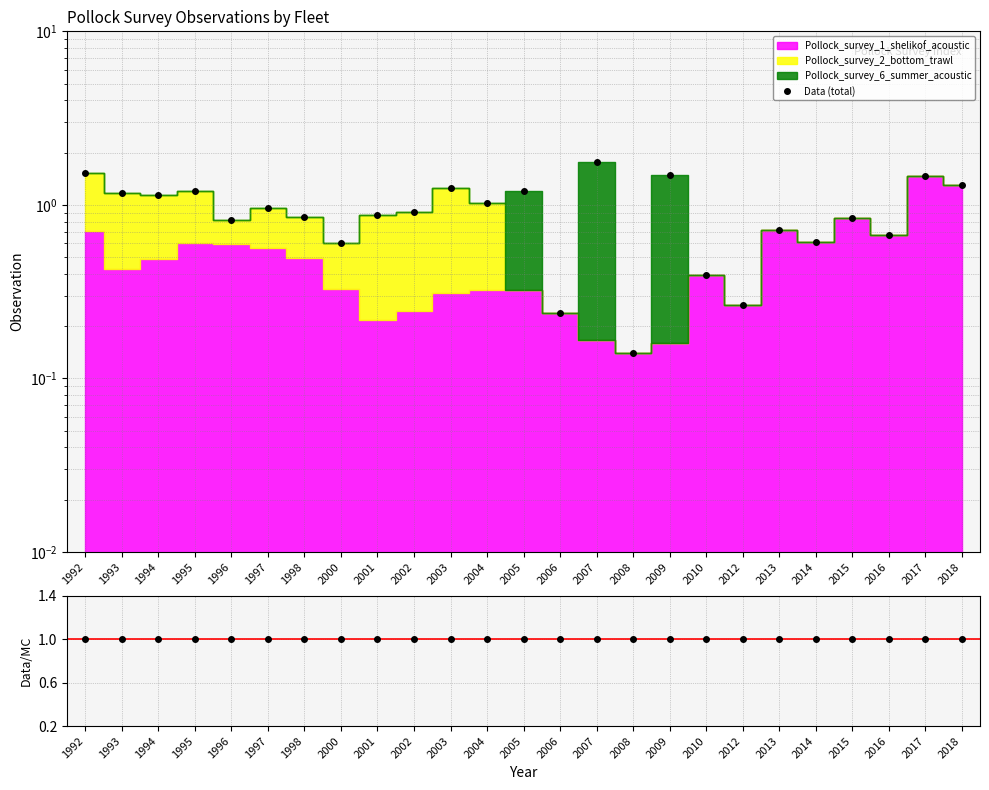

What is the highest value of the Data/MC series?

1.0